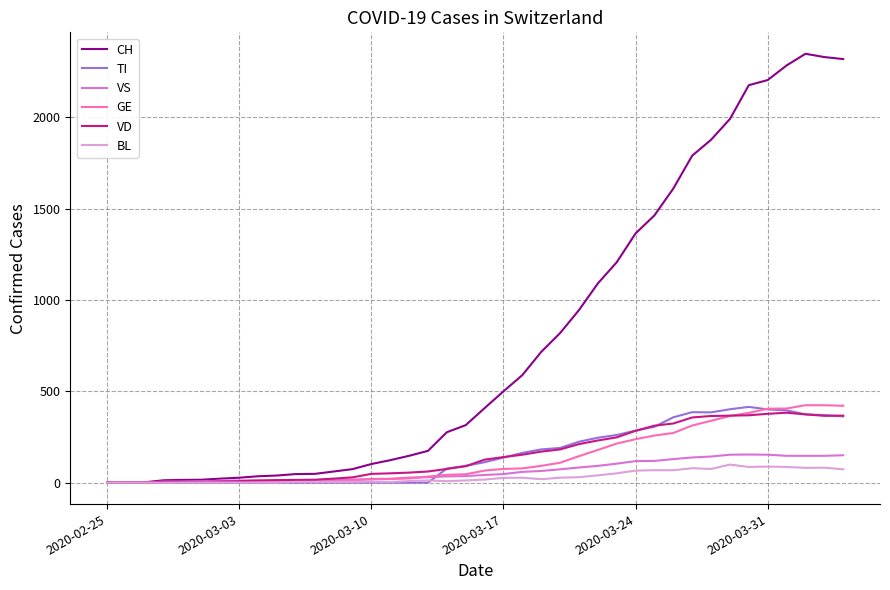

What is the maximum value shown in the chart?

2349